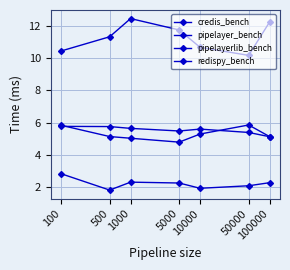

How many data points in redispy_bench are above 11?

4